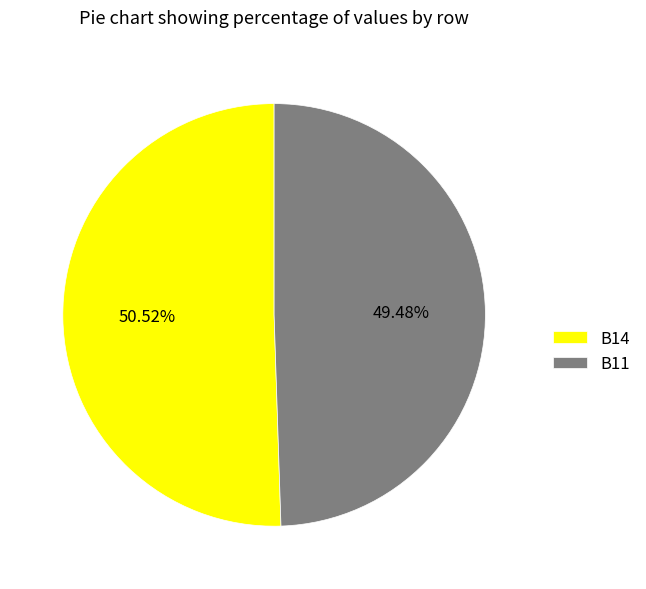

Rank the categories by value from highest to lowest.

B14, B11